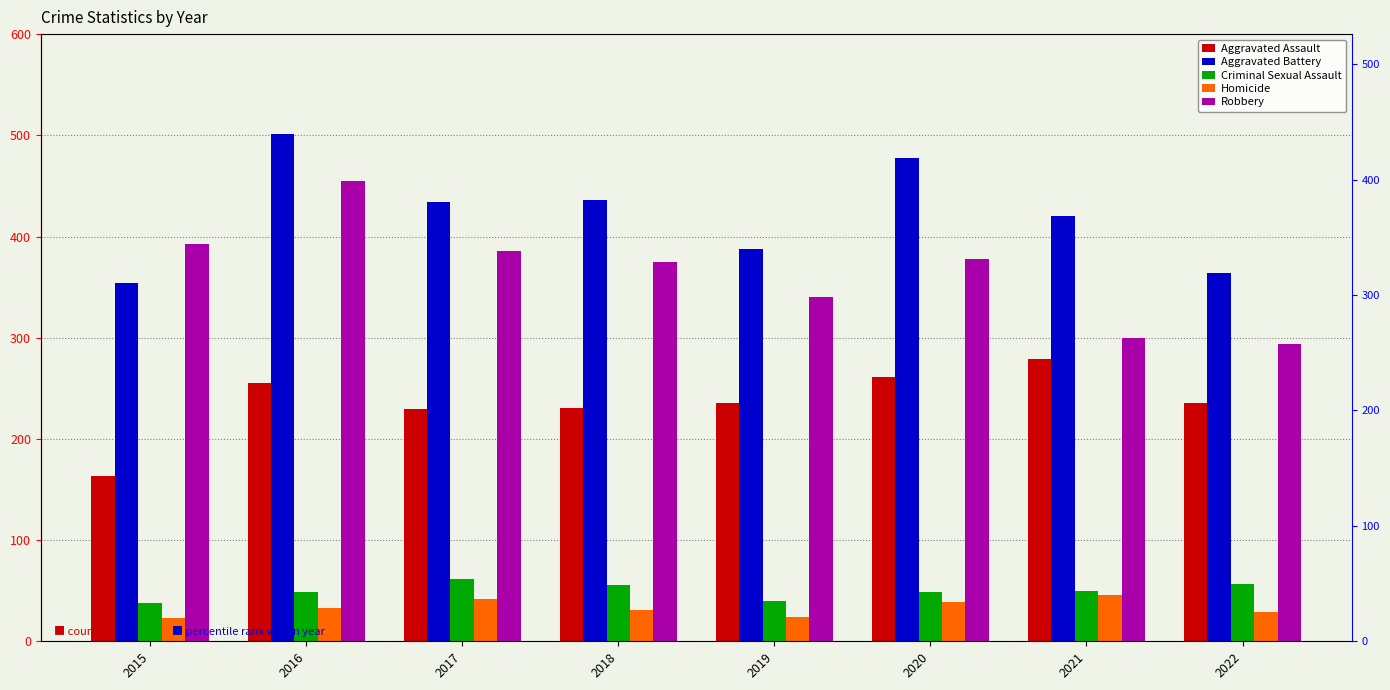

How many bars are there in each group?

5